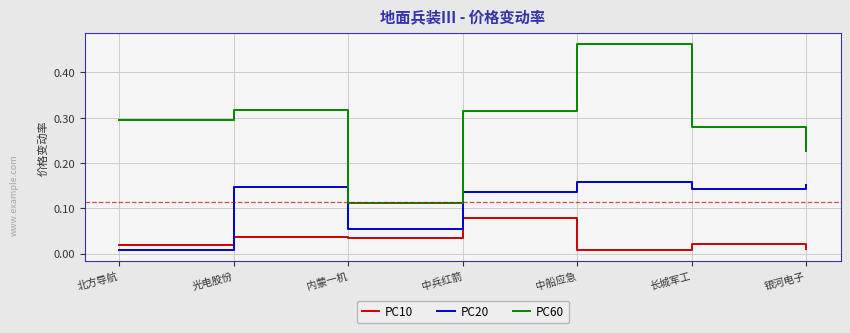

How many intersections are there between PC10 and PC20?

1